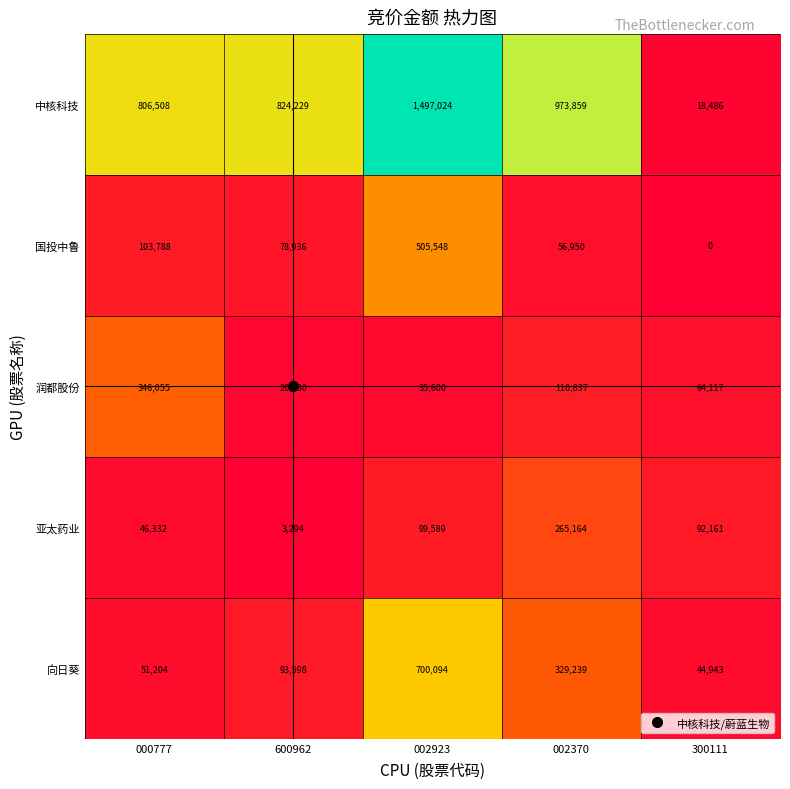

What is the maximum value for 润都股份?

346055